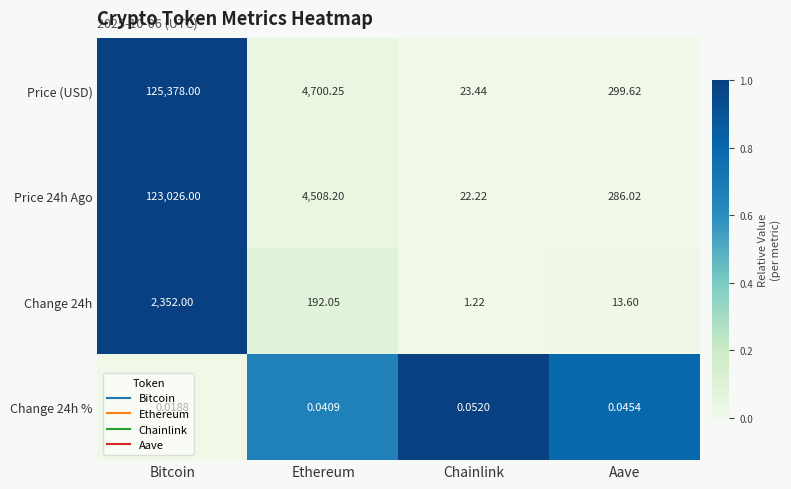

Rank the categories by Price 24h Ago value from highest to lowest.

Bitcoin, Ethereum, Aave, Chainlink